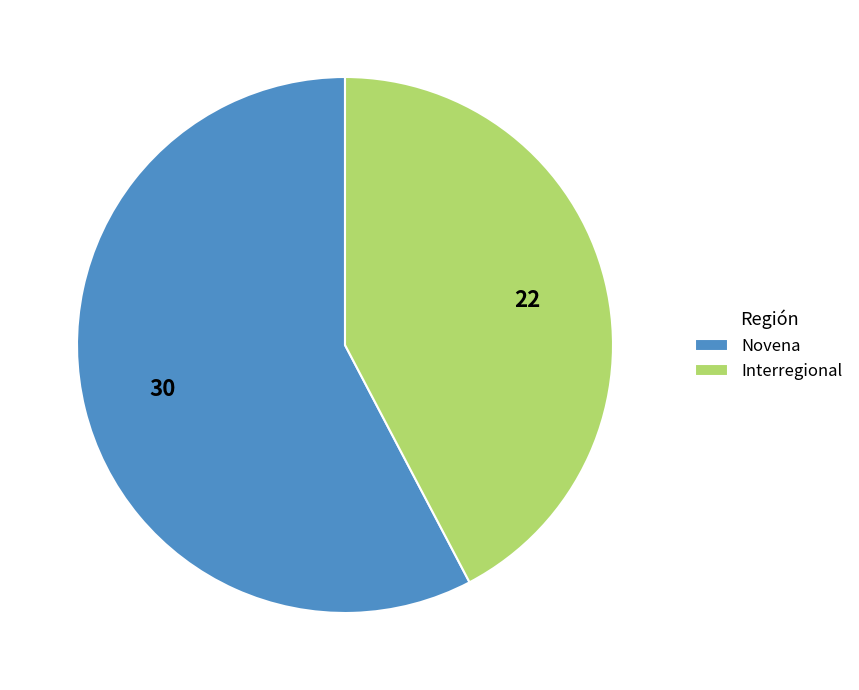

How many slices are in this pie chart?

2